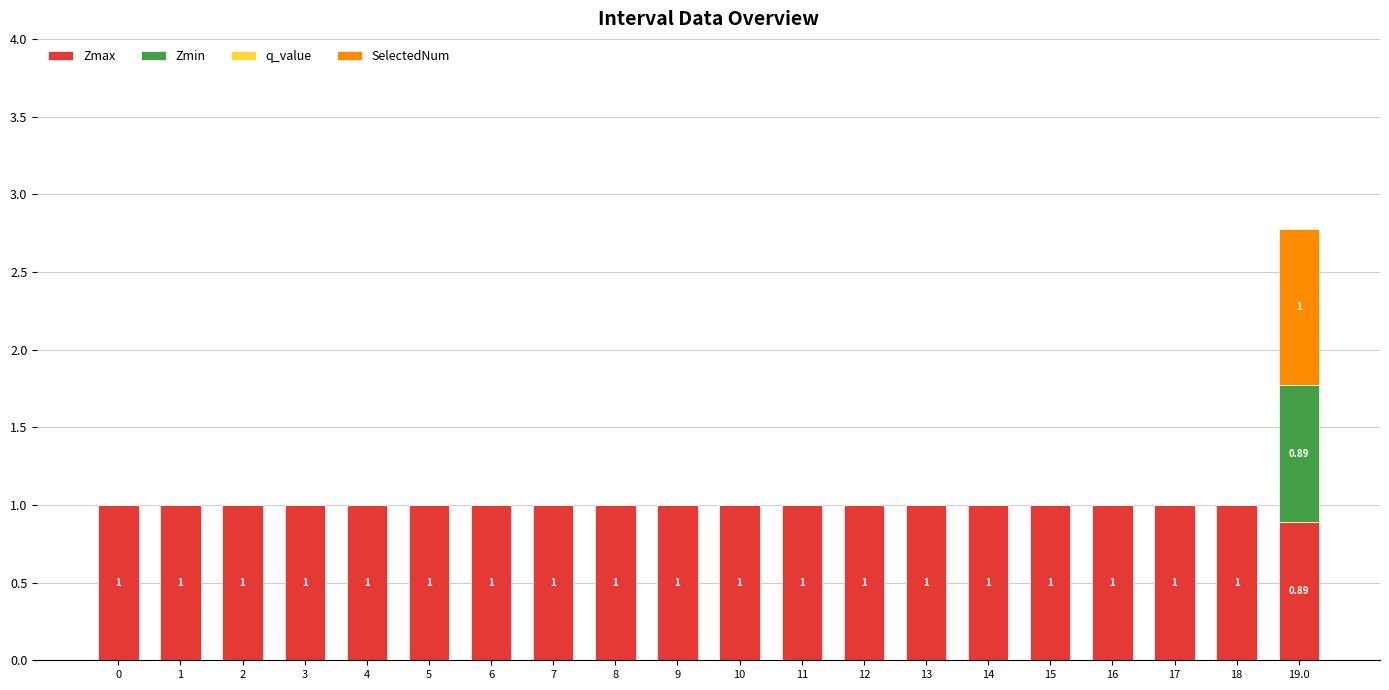

True or false: Zmax has a value of 0.3 at 3.

False